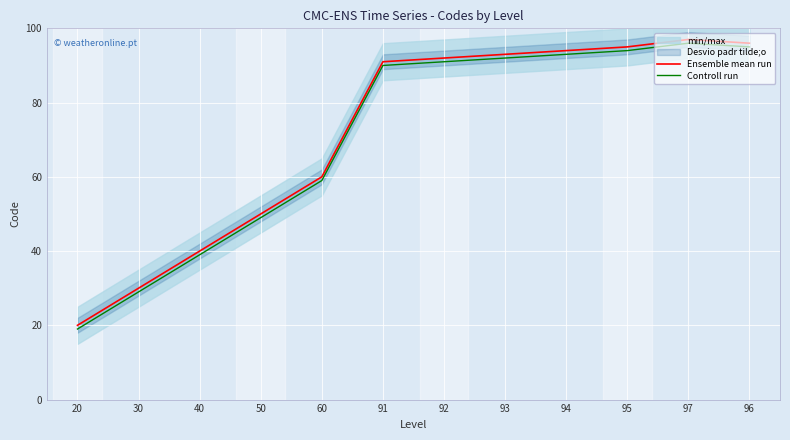

Is it true that Ensemble mean run equals 44 at 30?

False